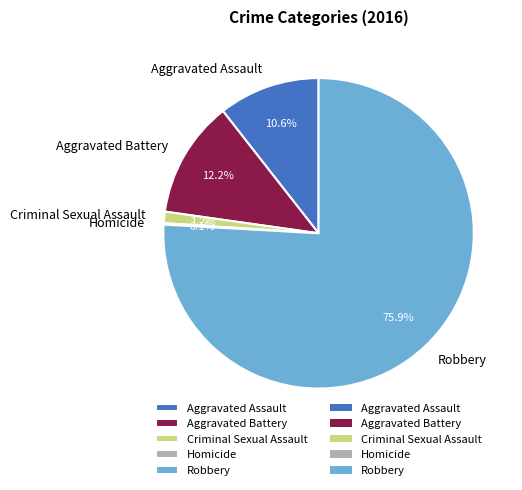

Which category has the biggest portion of the pie?

Robbery